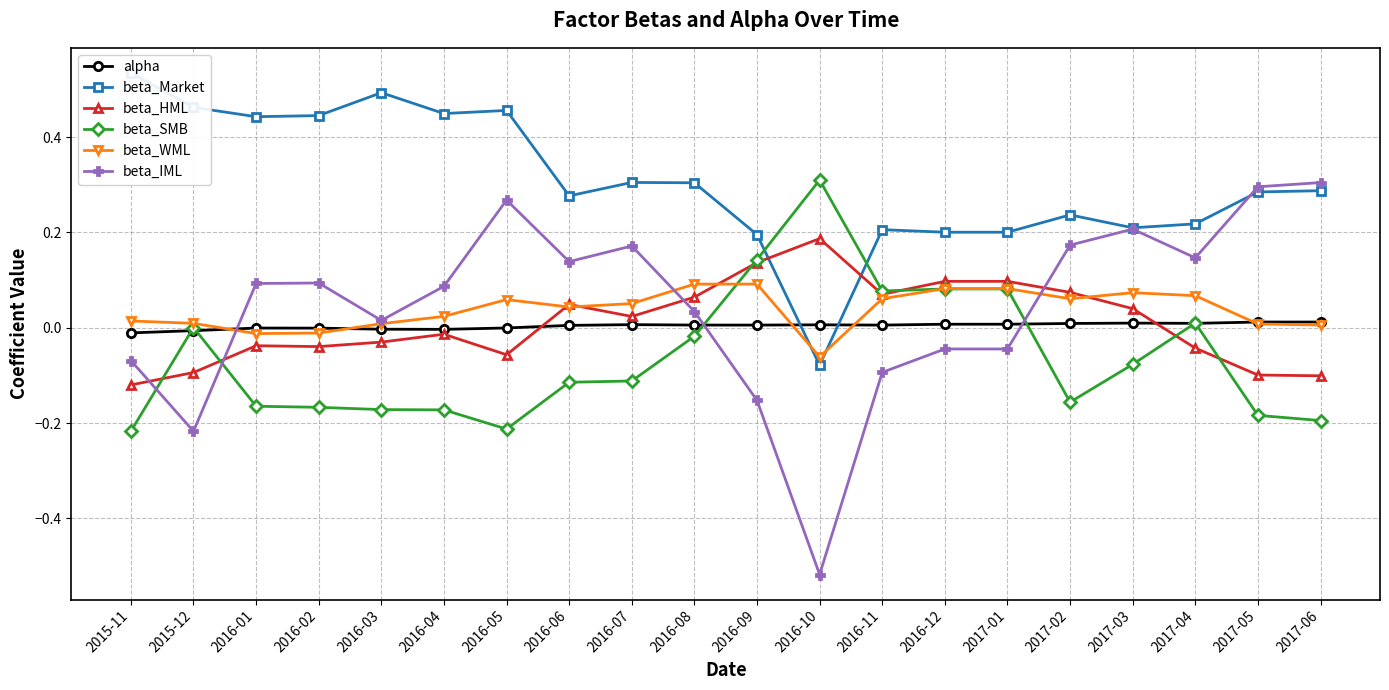

True or false: beta_IML has more than 1 points higher than both neighbors.

True